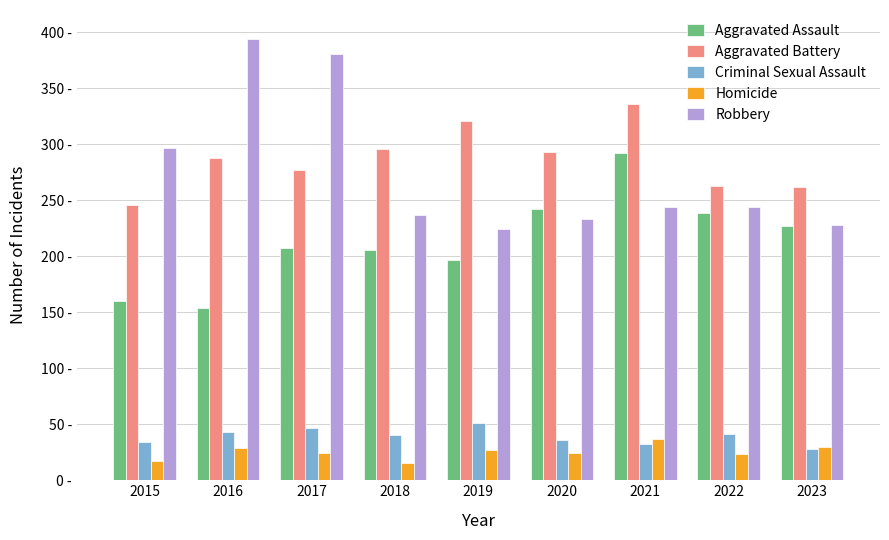

Read the Robbery value at 2020, to the nearest 10.

230